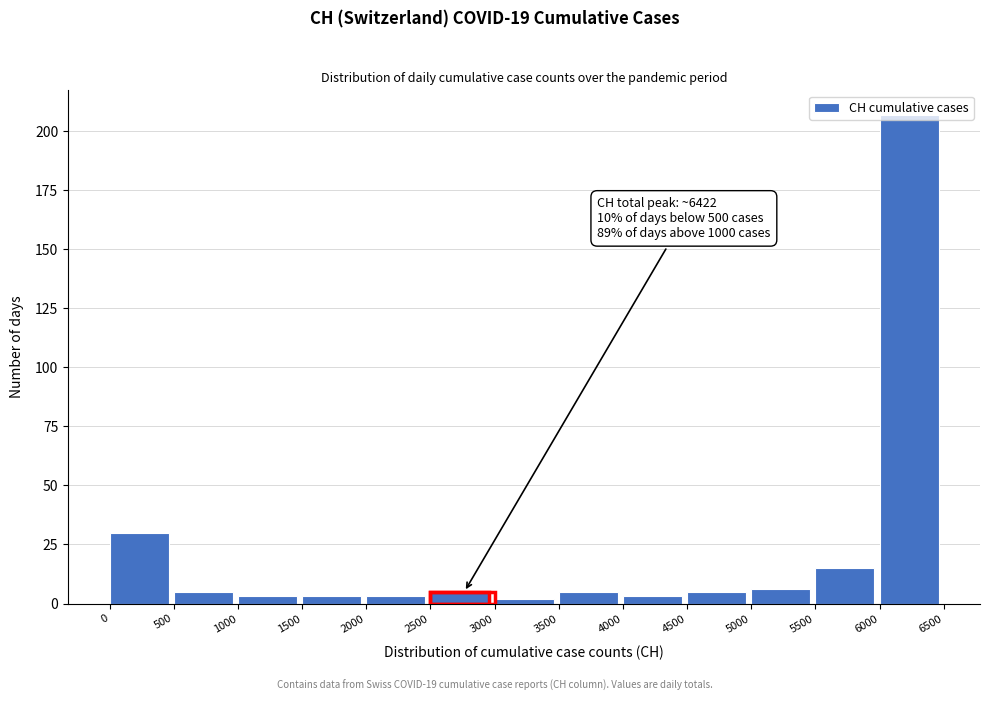

Which range on the x-axis has the tallest bar?

6000 to 6500